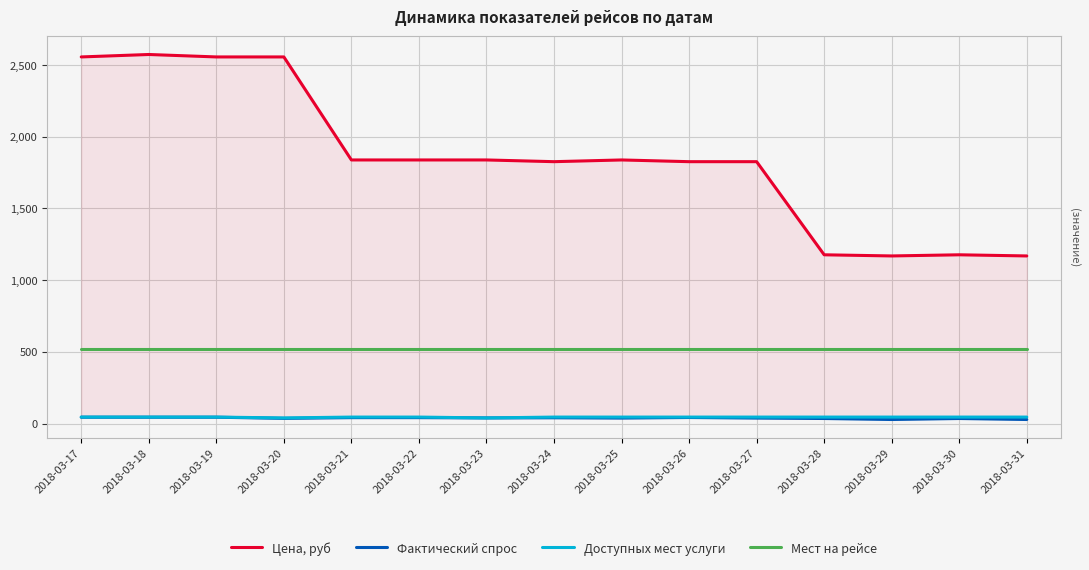

Count the number of data series in this chart.

4